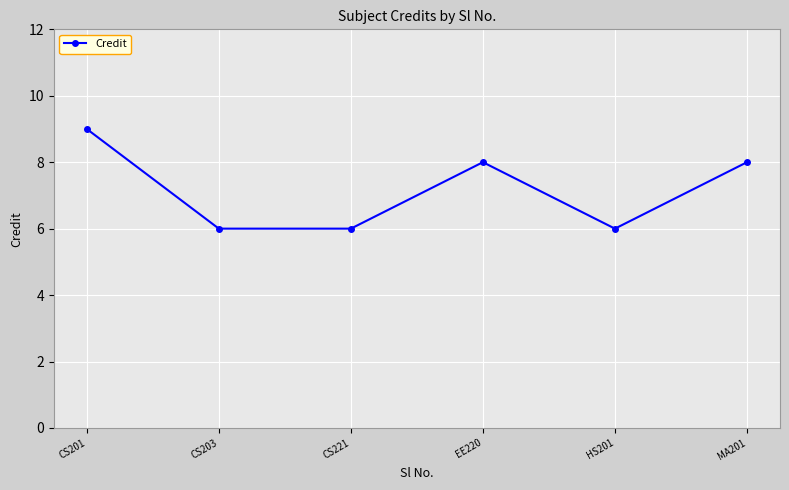

Reading left to right, transcribe all the data shown in this chart.

9	6	6	8	6	8